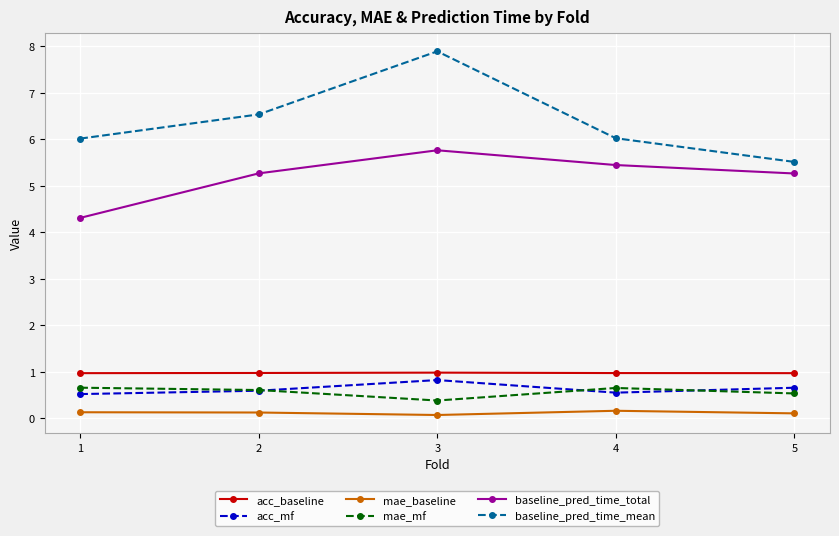

What is the value of the baseline_pred_time_total point at the 5th from the left?

5.3